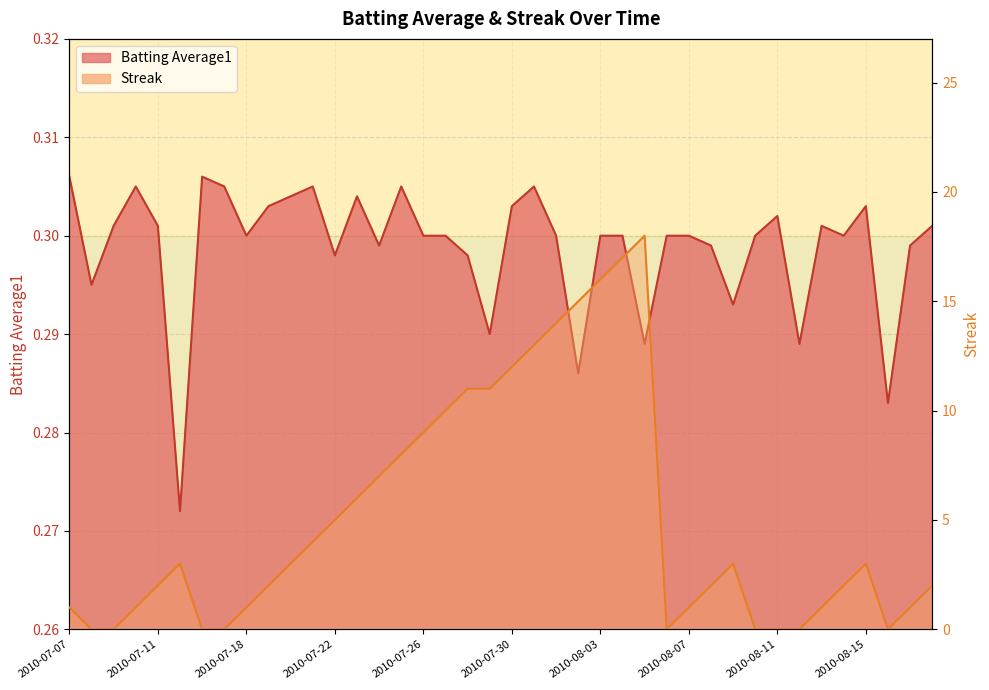

What is the label of the 8th point from the right?

2010-08-11